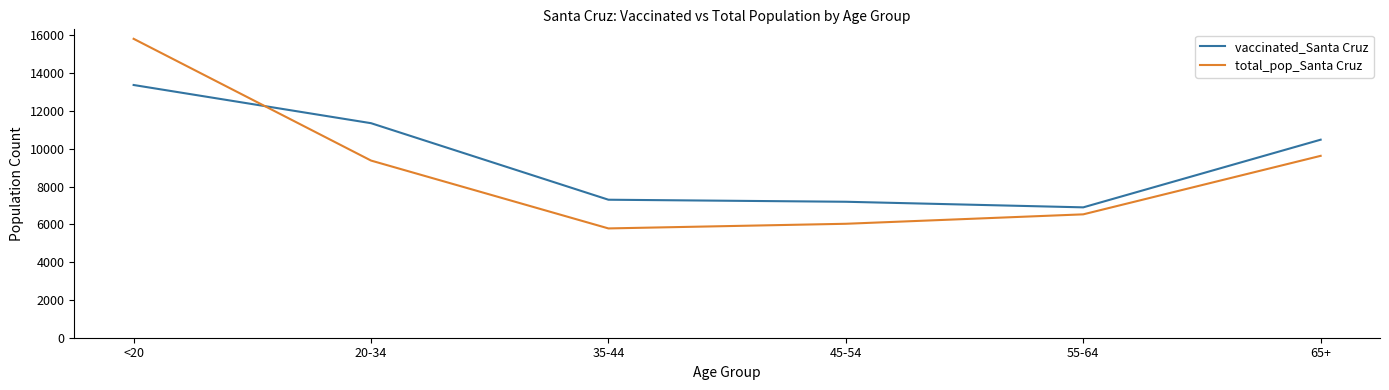

What is the greatest value displayed?

15818